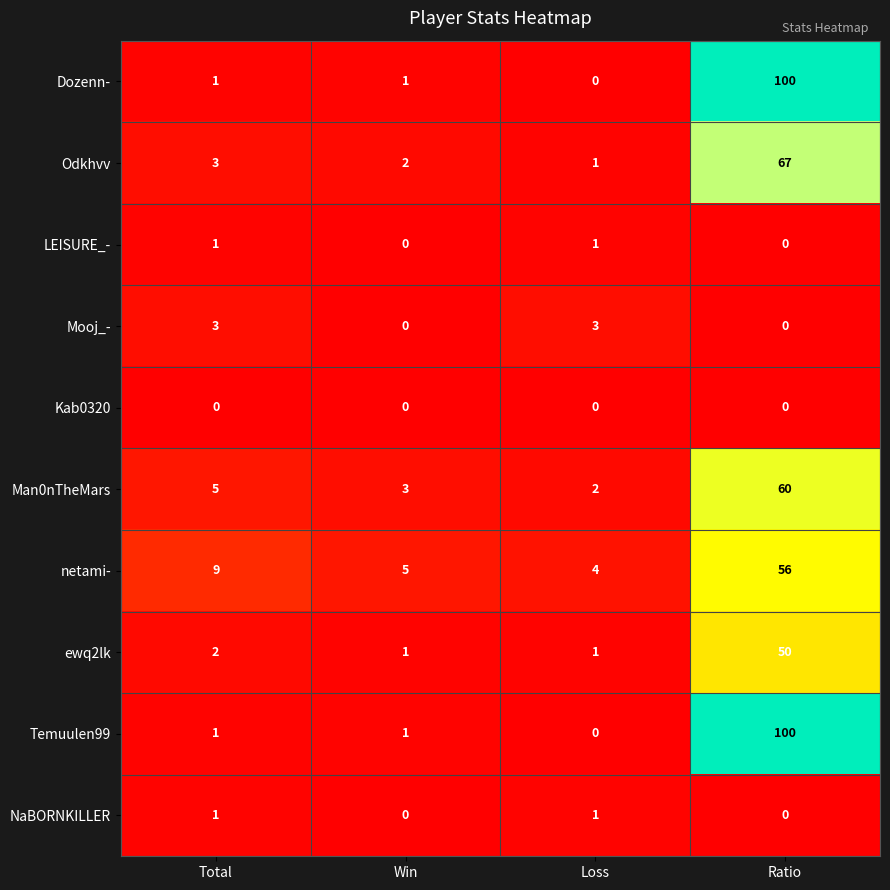

At which category is the sum across all series the highest?

Ratio